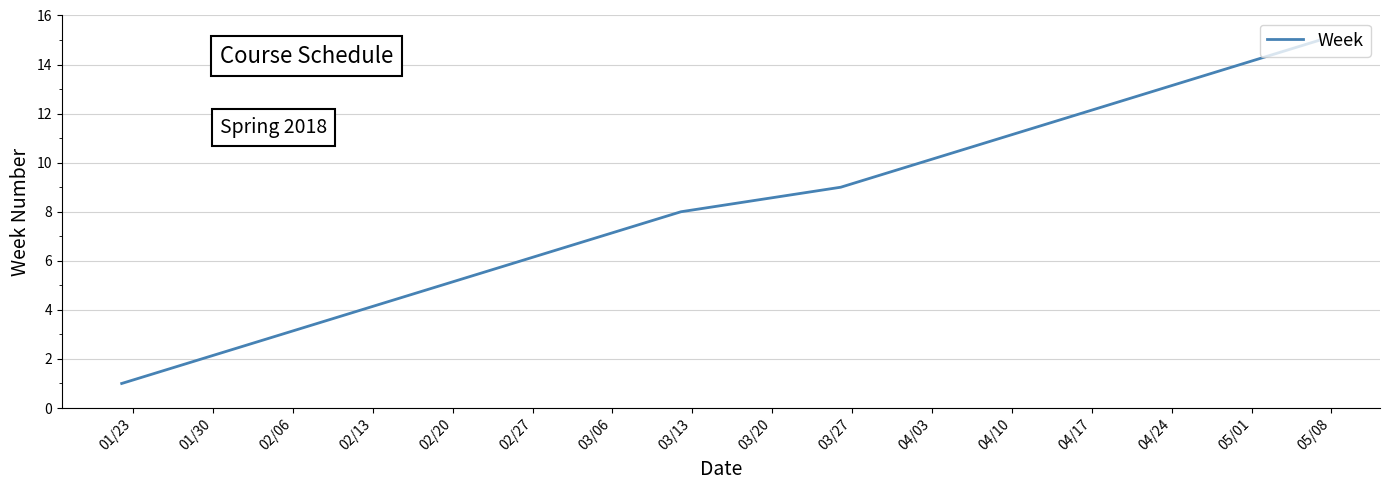

What is the smallest value displayed?

1